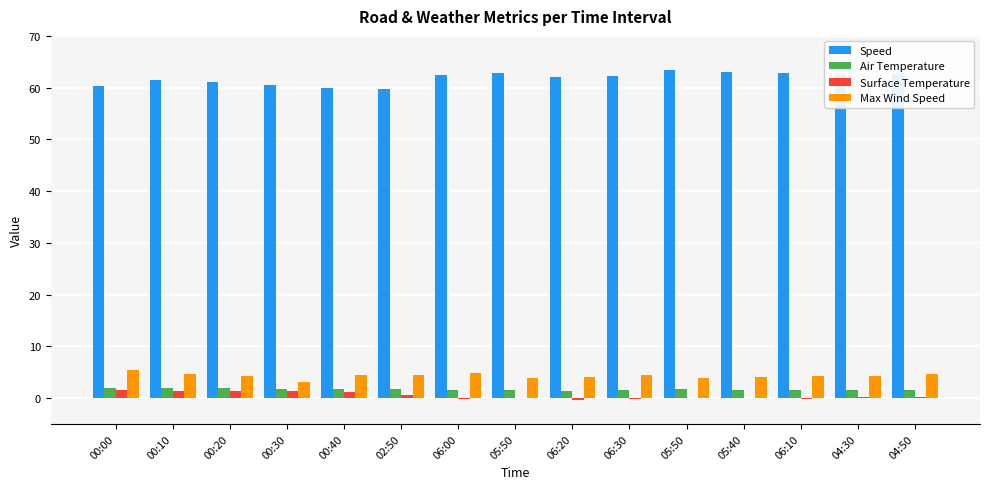

Which series has the largest total across all categories?

Speed